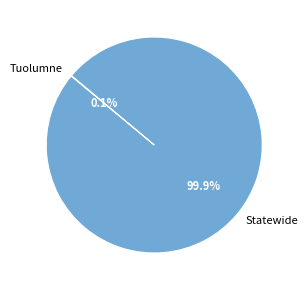

Is there a majority slice in this chart?

Yes